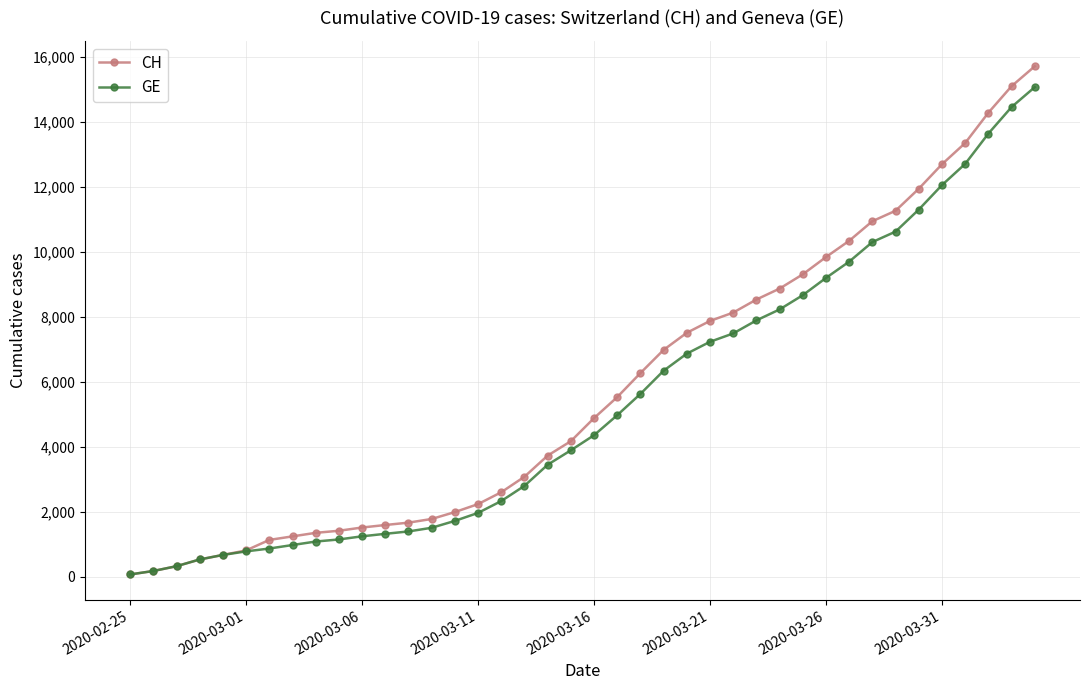

Which series has the largest range (max minus min)?

CH